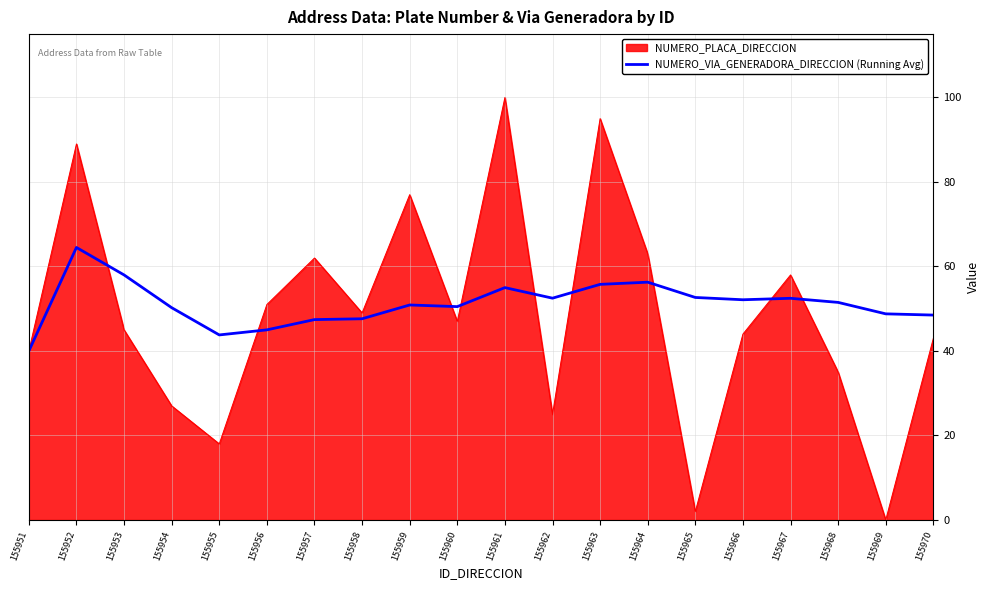

Is the value of NUMERO_VIA_GENERADORA_DIRECCION (Running Avg) at 155953 greater than the value of NUMERO_PLACA_DIRECCION at 155959?

No